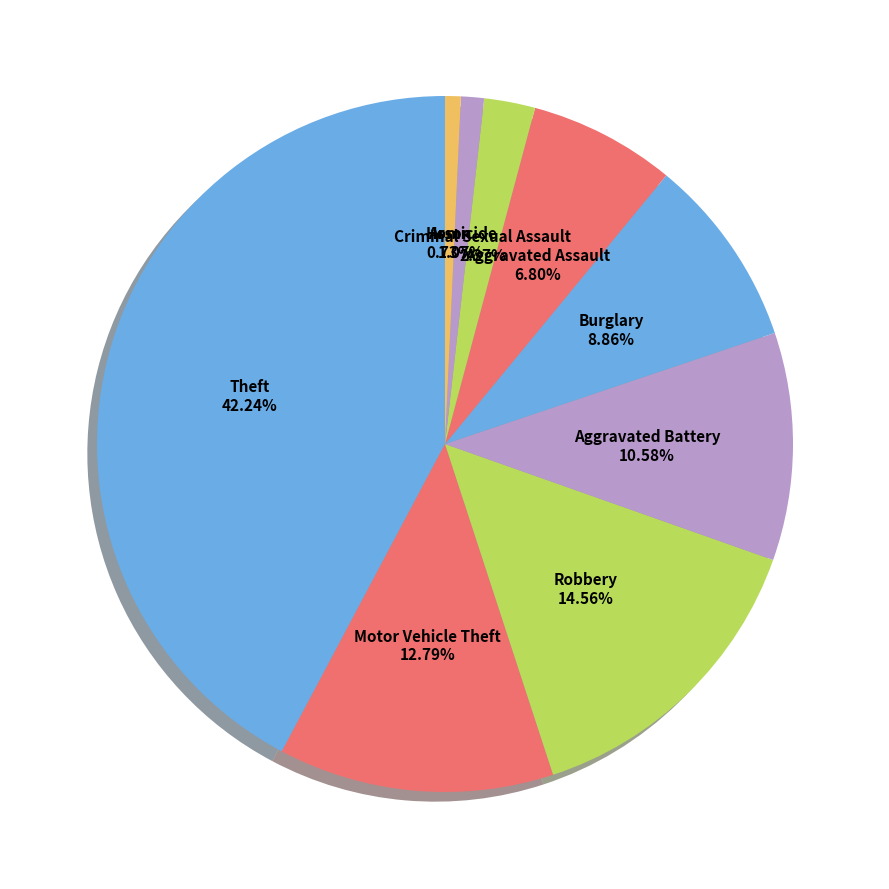

Does Aggravated Assault account for over 50% of the chart?

No